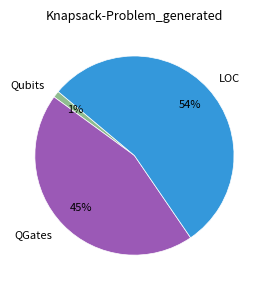

Do Qubits and LOC together represent more than half of the pie?

Yes